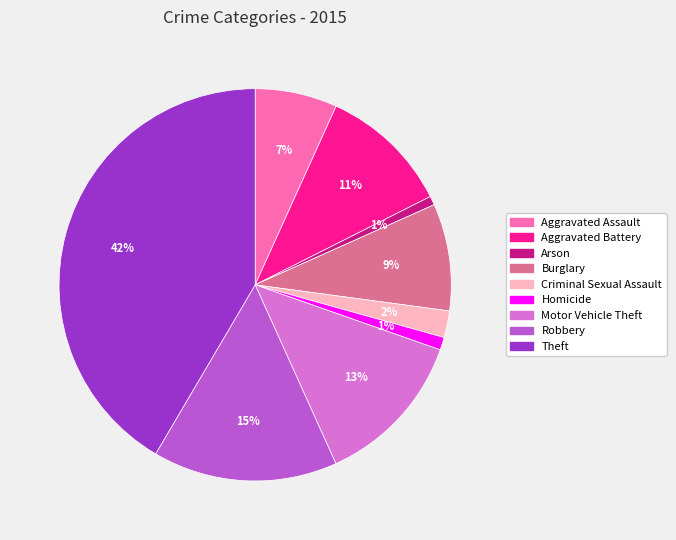

Between Criminal Sexual Assault and Aggravated Battery, which is larger?

Aggravated Battery